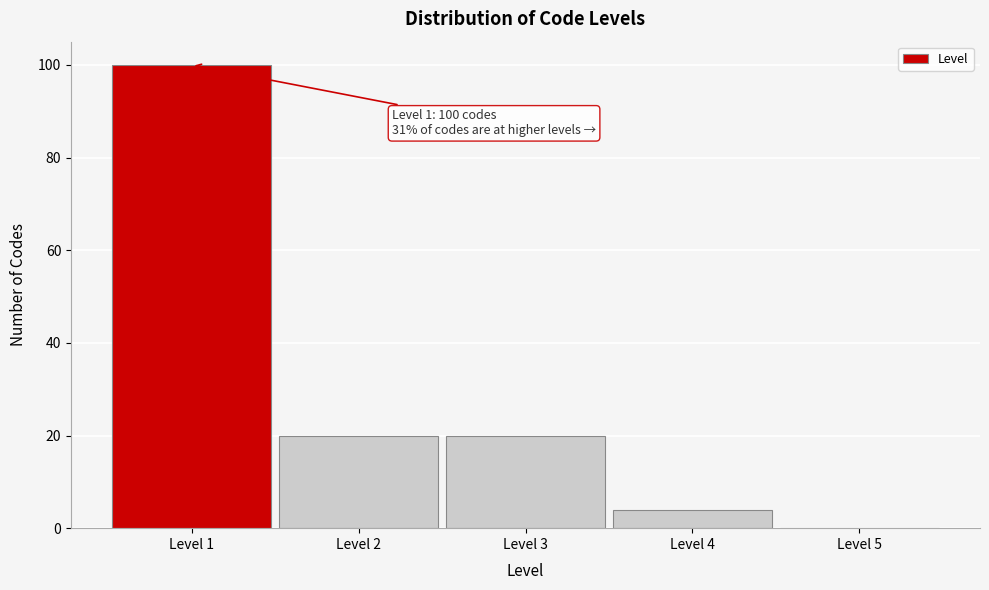

Which range on the x-axis has the tallest bar?

0.5 to 1.5